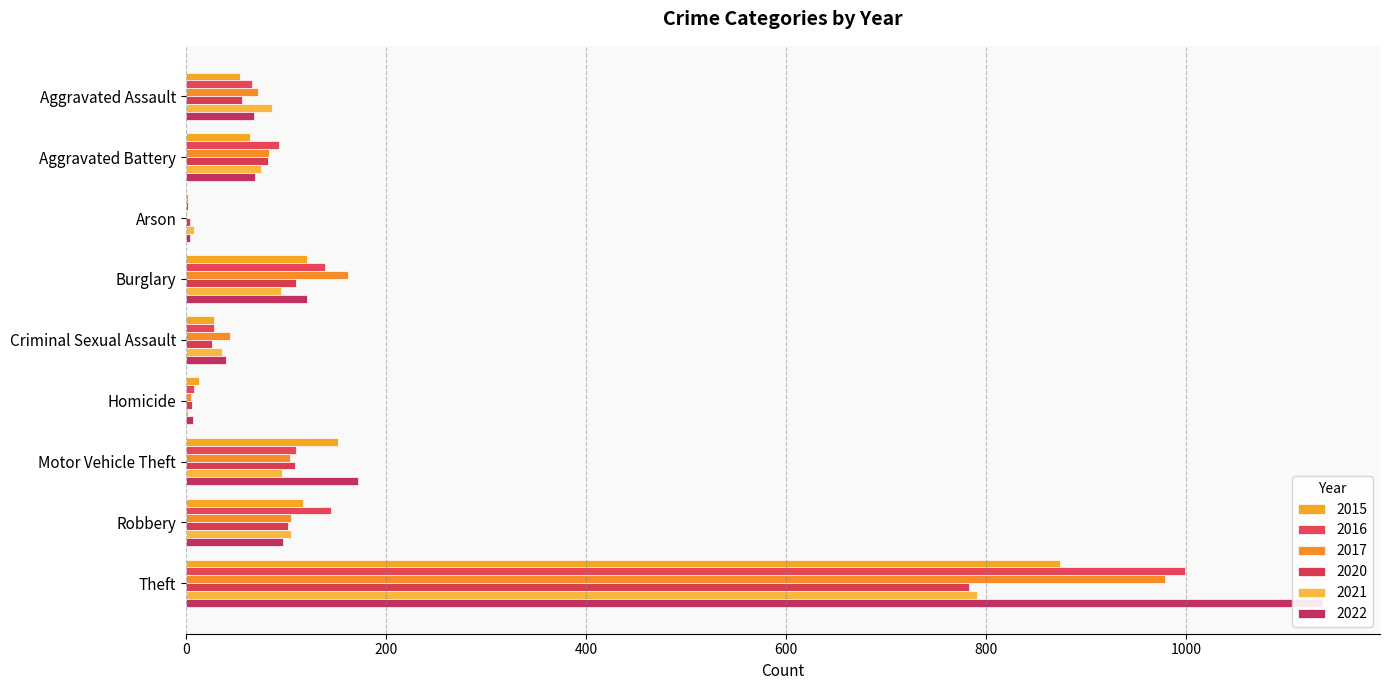

What is the value of the 2022 bar at the 3rd from the left?

4